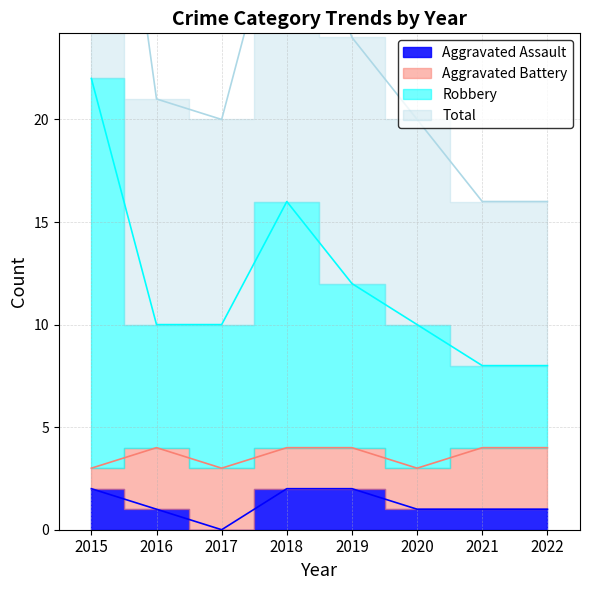

At which label does Total first exceed 21?

2015